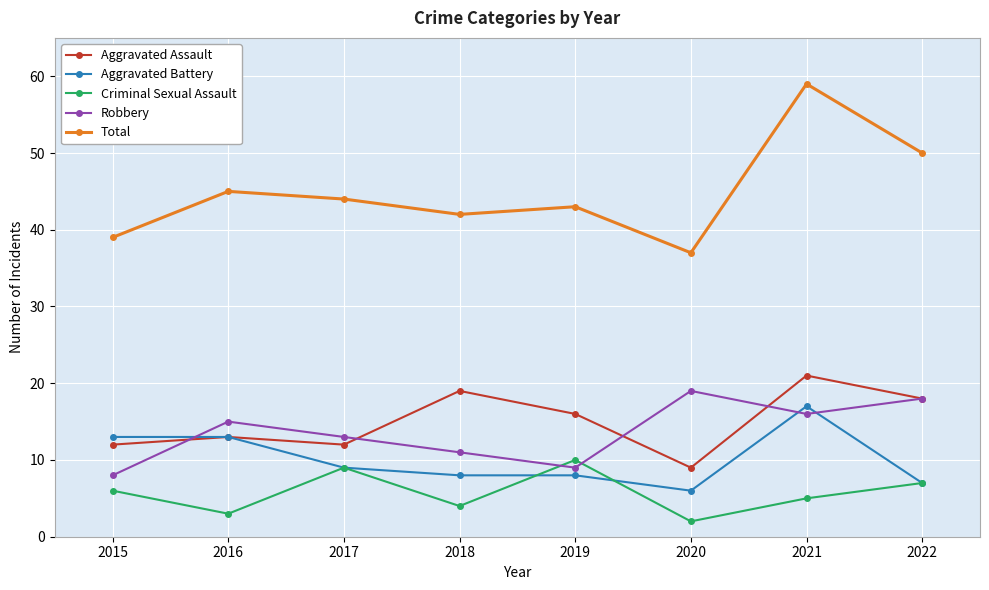

How many lines are shown in the chart?

5